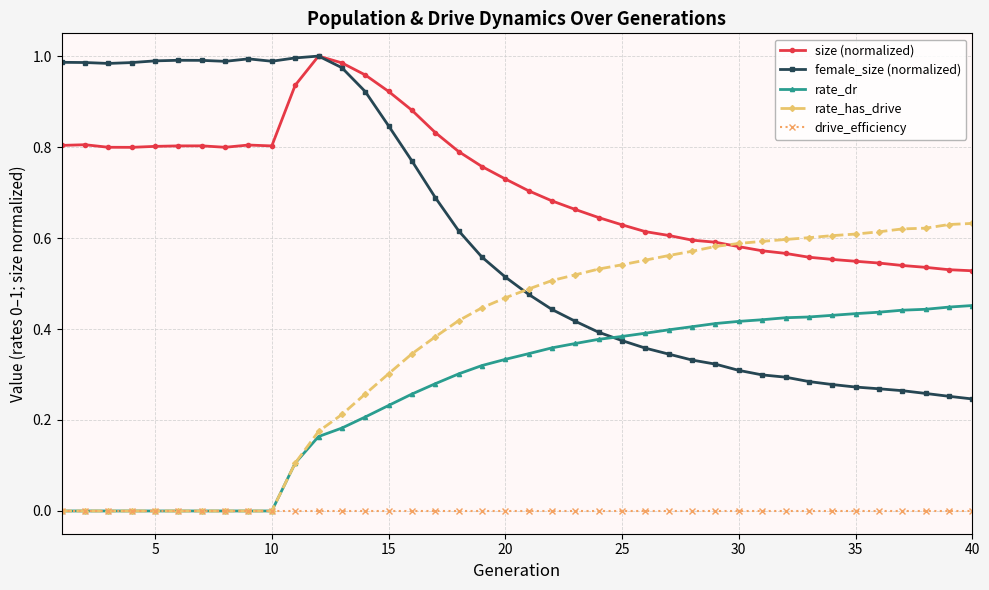

True or false: drive_efficiency and size (normalized) cross at least once.

False